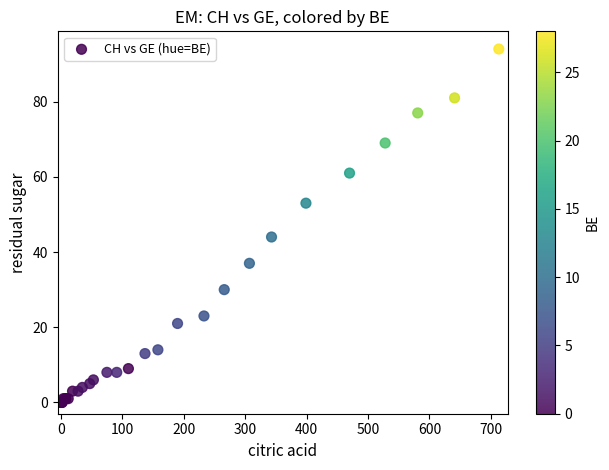

What Y value in the scatter plot is closest to 47?

44